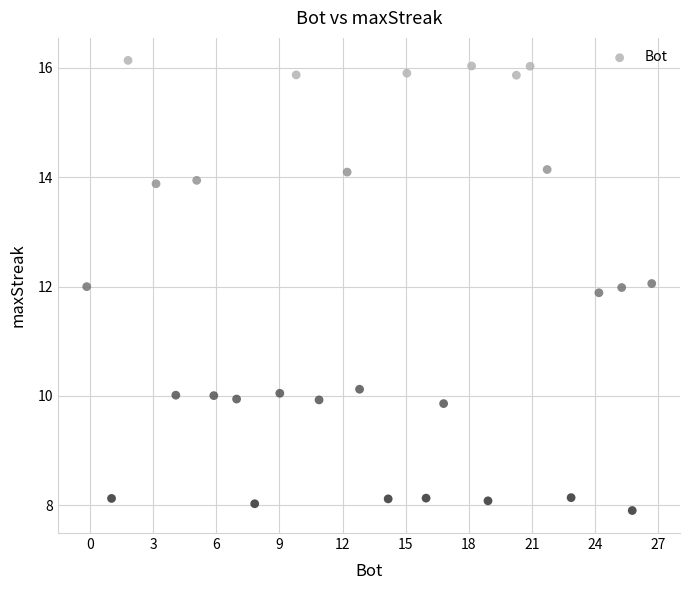

What is the range of Y values (max minus min)?

8.2